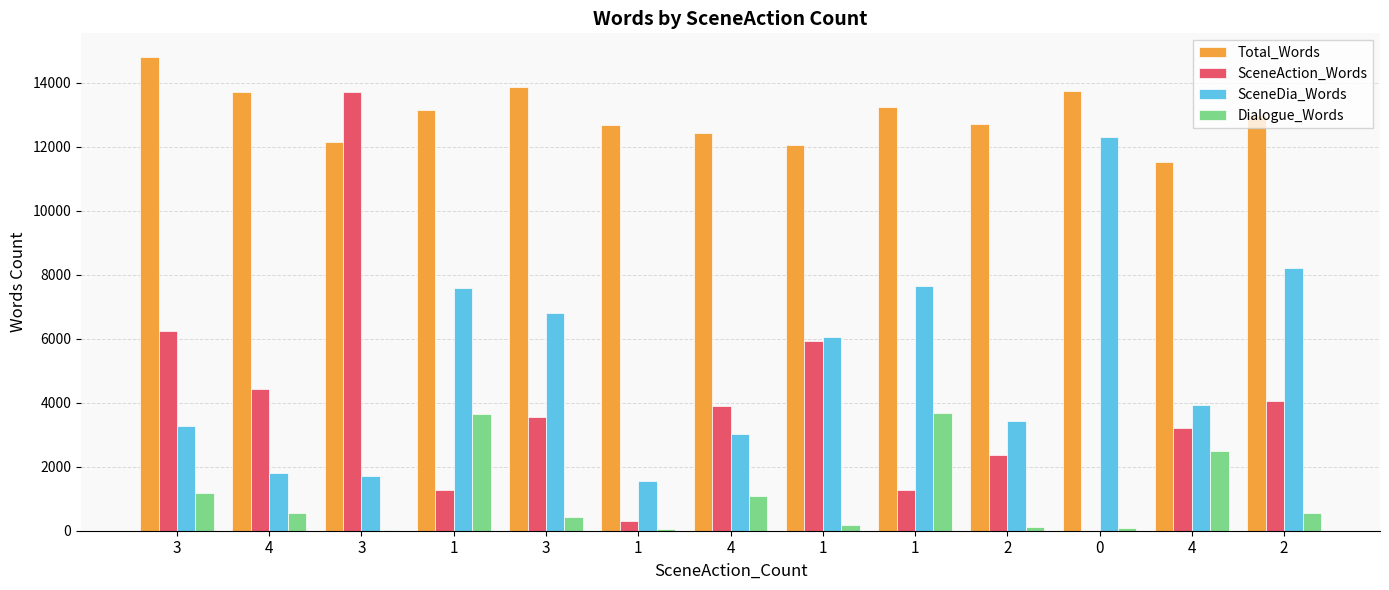

What is the maximum value for Dialogue_Words?

3686